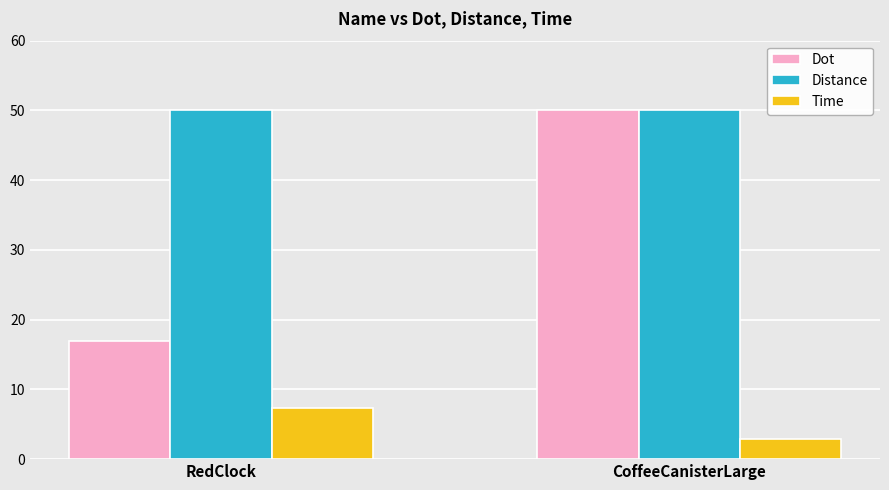

How many data points in Time are above 7?

1